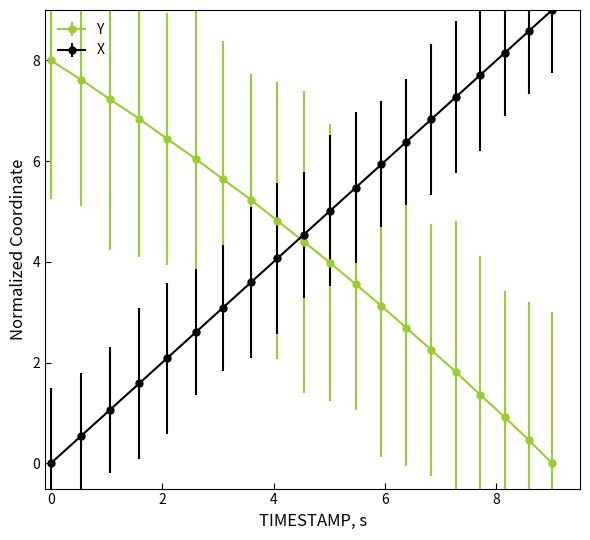

Rank the series by their average value, from highest to lowest.

X, Y